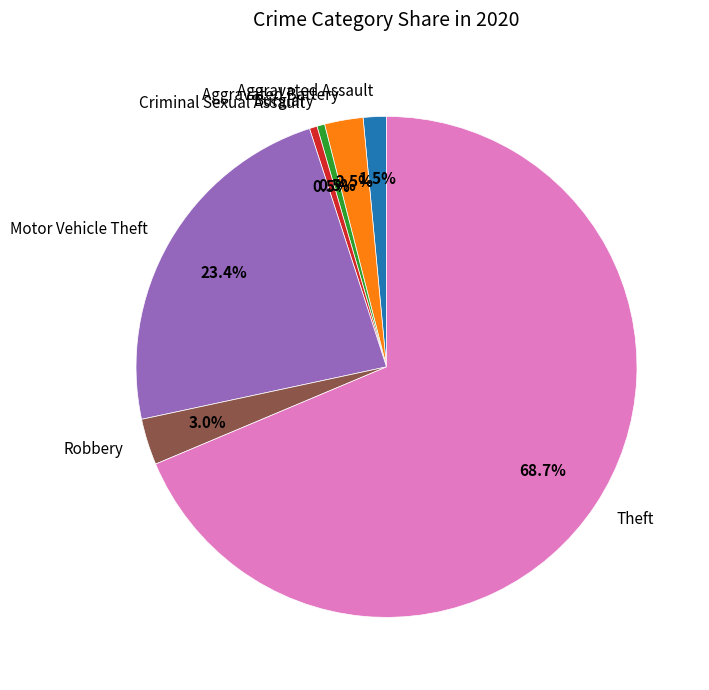

Combined, do Robbery and Motor Vehicle Theft account for over 50%?

No